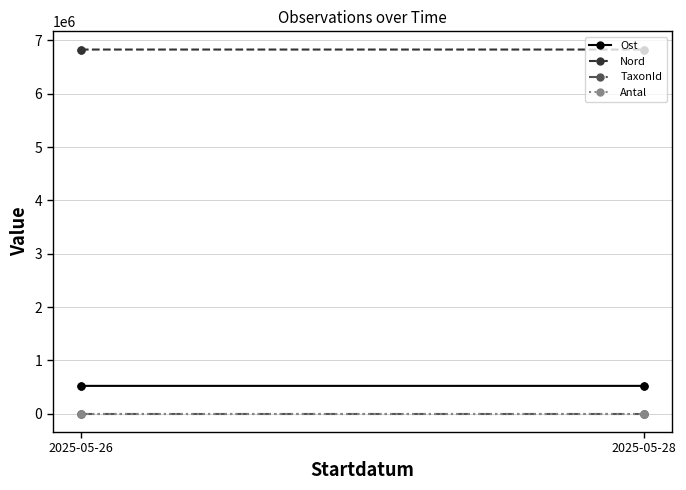

Which series has the largest range (max minus min)?

Ost